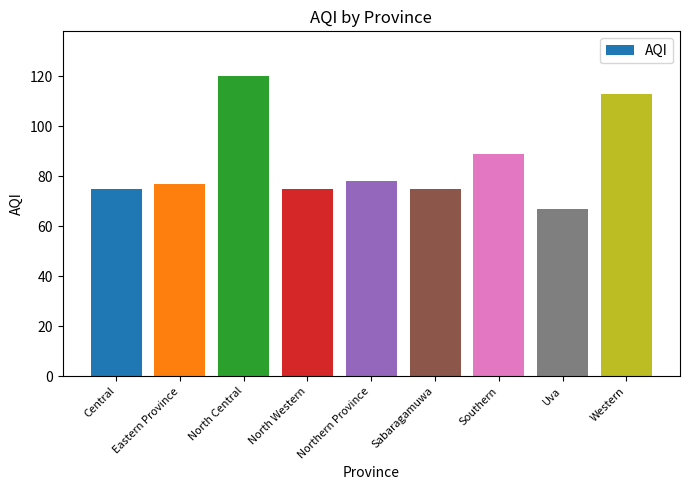

Read the value at North Central, to the nearest 5.

120